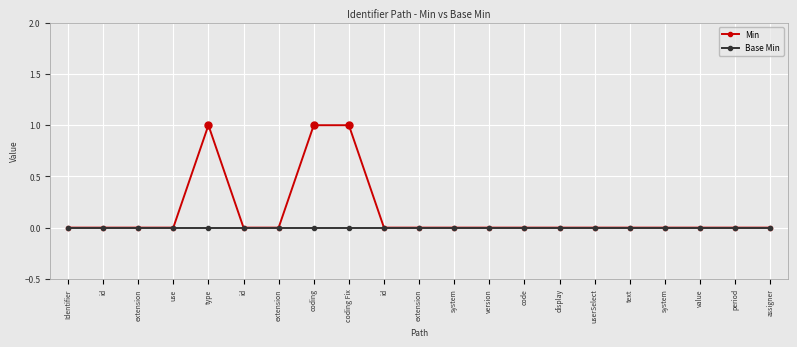

Rank the series at use from lowest to highest value.

Min, Base Min